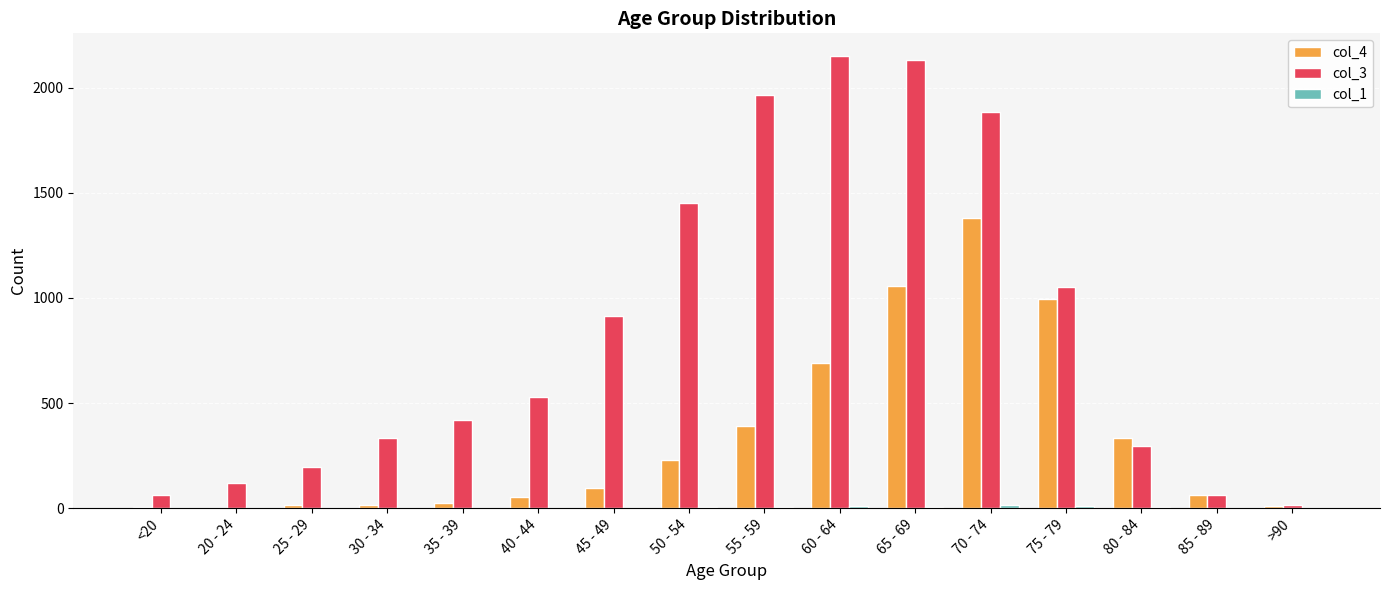

What is the spread (max minus min) of values at 70 - 74?

1868